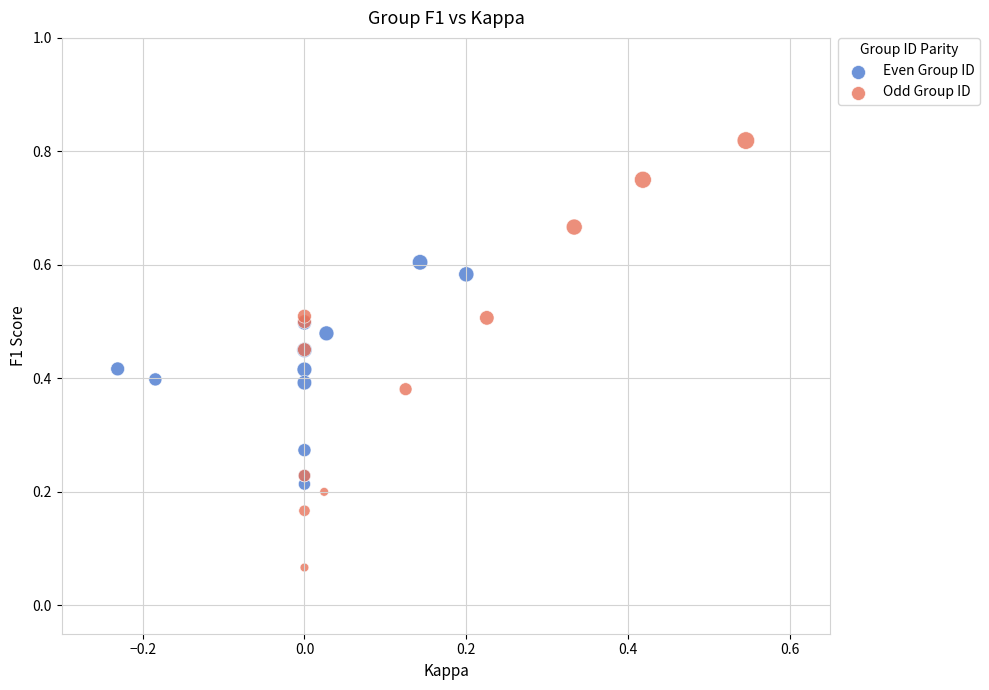

Which series has the widest spread of Y values?

Odd Group ID